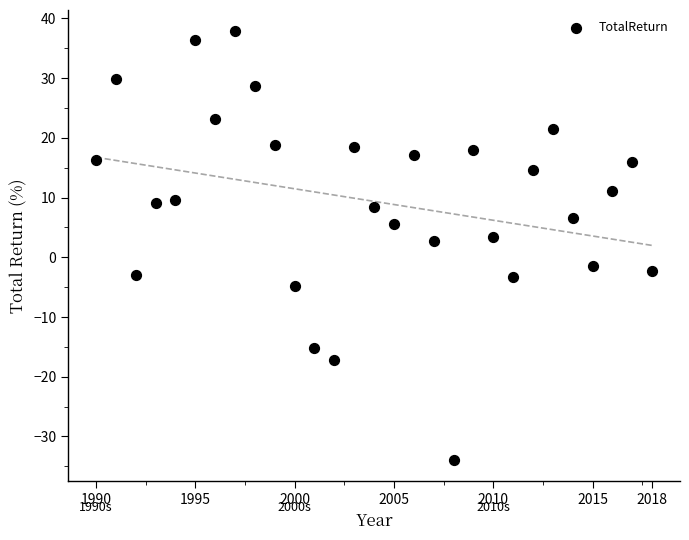

What is the range of X values (max minus min)?

28.0